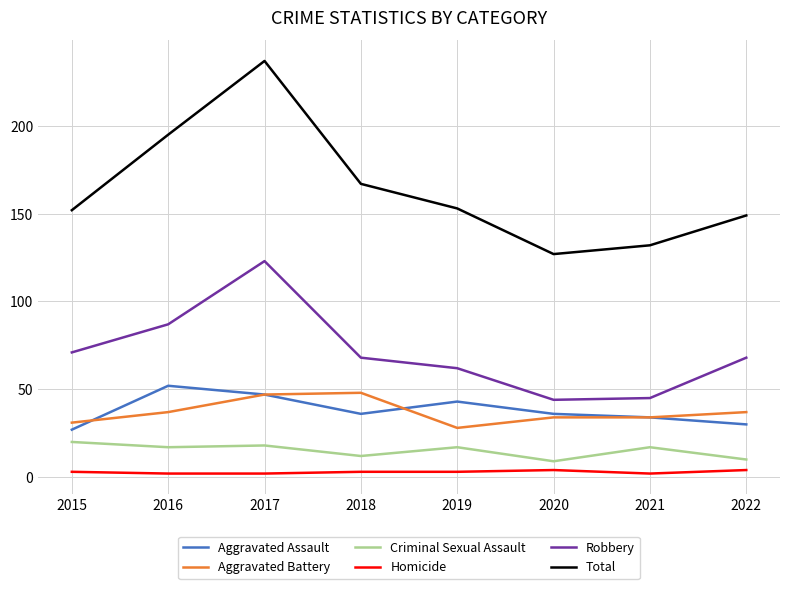

Which series changed the most between 2016 and 2021?

Total